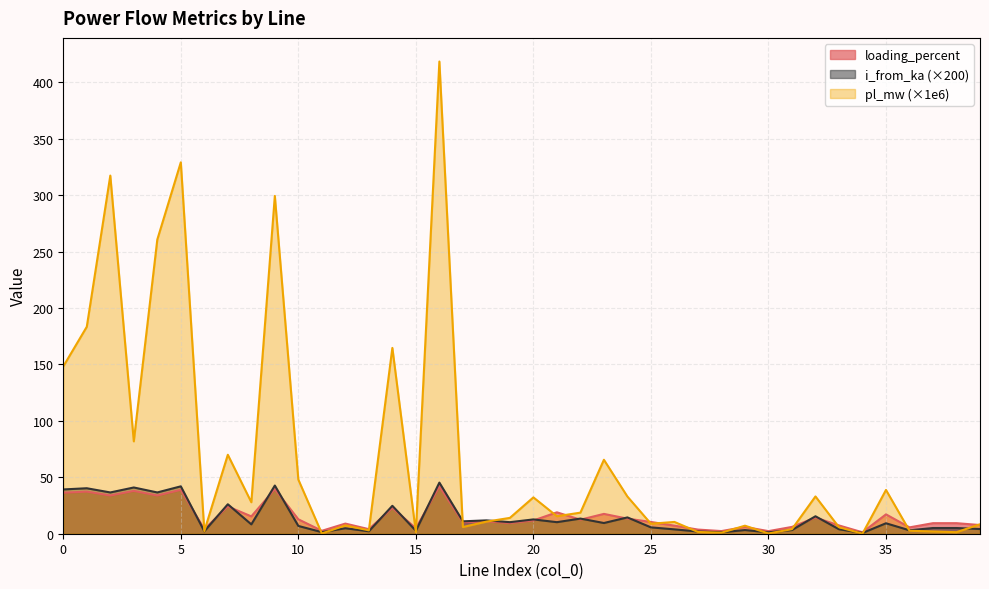

Reading right to left, list all the values displayed in this chart.

pl_mw: 39=8.4	38=1.4	37=2.0	36=2.6	35=38.8	34=0.0	33=5.8	32=33.0	31=4.0	30=0.2	29=7.1	28=0.9	27=1.6	26=10.5	25=8.8	24=32.9	23=65.5	22=18.7	21=15.5	20=32.2	19=14.0	18=10.7	17=5.9	16=418.5	15=1.3	14=164.7	13=3.0	12=7.4	11=0.2	10=48.0	9=299.4	8=27.9	7=70.0	6=2.4	5=329.1	4=260.7	3=81.9	2=317.4	1=183.4	0=148.3
i_from_ka: 39=4.2	38=5.1	37=5.1	36=3.0	35=9.3	34=0.7	33=4.0	32=15.5	31=3.3	30=1.2	29=3.3	28=1.3	27=2.0	26=3.9	25=5.6	24=14.5	23=9.5	22=13.4	21=10.2	20=12.7	19=10.2	18=11.8	17=11.0	16=45.3	15=2.6	14=24.7	13=2.2	12=4.8	11=1.4	10=6.9	9=42.7	8=8.3	7=26.1	6=2.2	5=42.0	4=36.6	3=41.0	2=36.6	1=40.3	0=39.2
loading_percent: 39=7.7	38=9.4	37=9.4	36=5.6	35=17.2	34=1.3	33=7.3	32=14.3	31=6.0	30=2.3	29=6.0	28=2.4	27=3.7	26=7.2	25=10.4	24=13.4	23=17.6	22=12.4	21=19.0	20=11.7	19=9.5	18=11.0	17=10.2	16=41.9	15=4.8	14=22.9	13=4.0	12=9.0	11=2.6	10=12.8	9=39.5	8=15.4	7=24.2	6=4.0	5=38.9	4=33.9	3=37.9	2=33.9	1=37.3	0=36.3